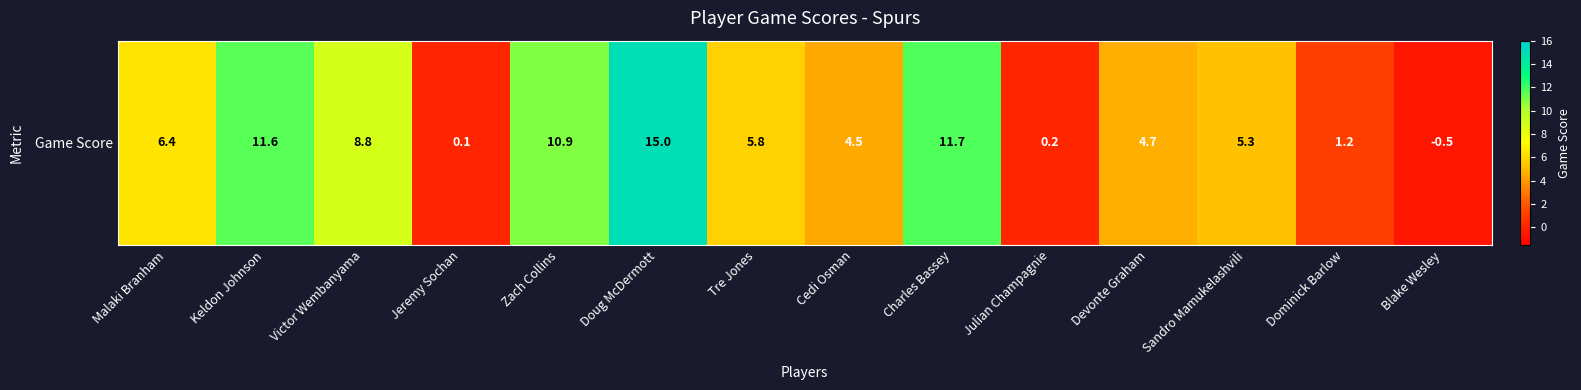

What is the minimum value shown in the chart?

-0.5